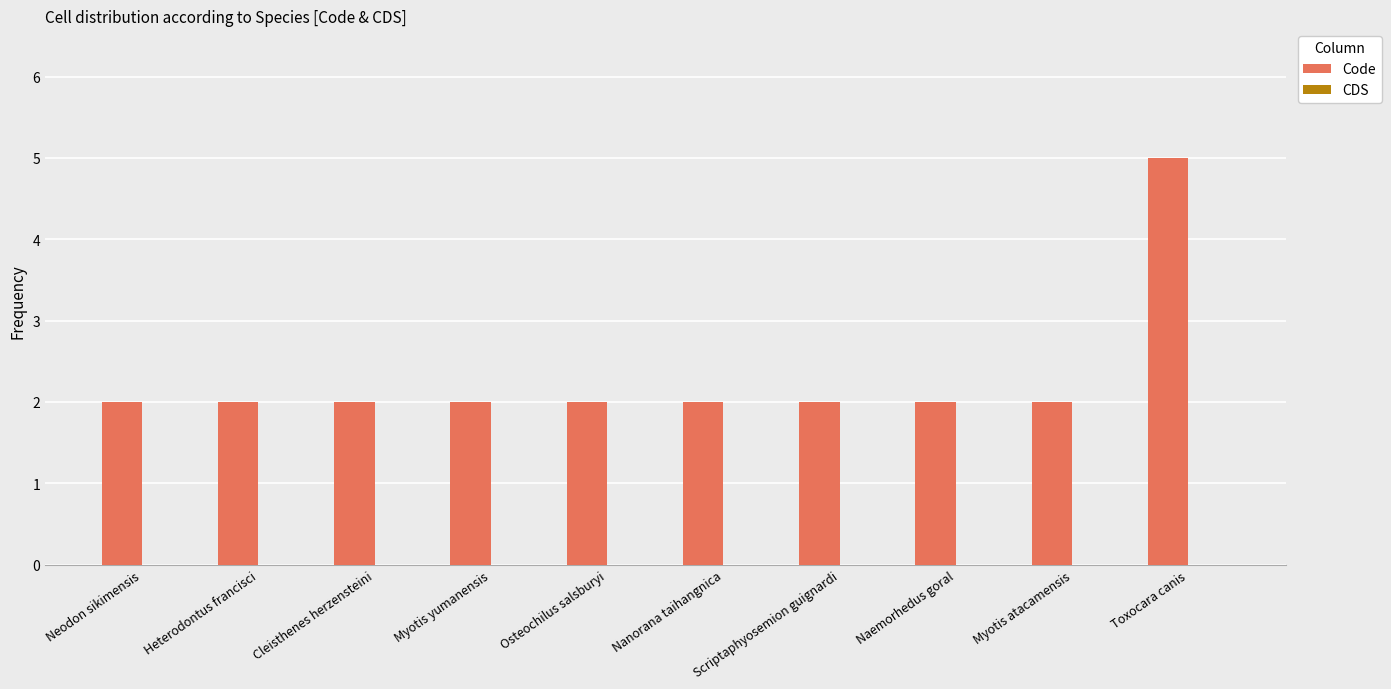

The chart shows a value of 2 at Myotis yumanensis. True or false?

True